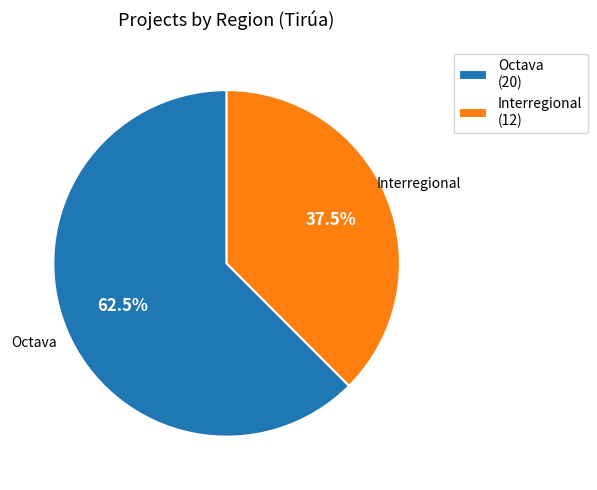

To the nearest percent, what is the average slice percentage?

50%